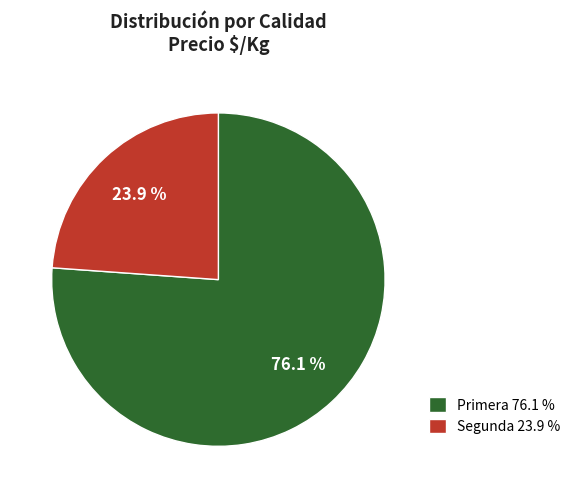

Count the number of slices in the pie.

2